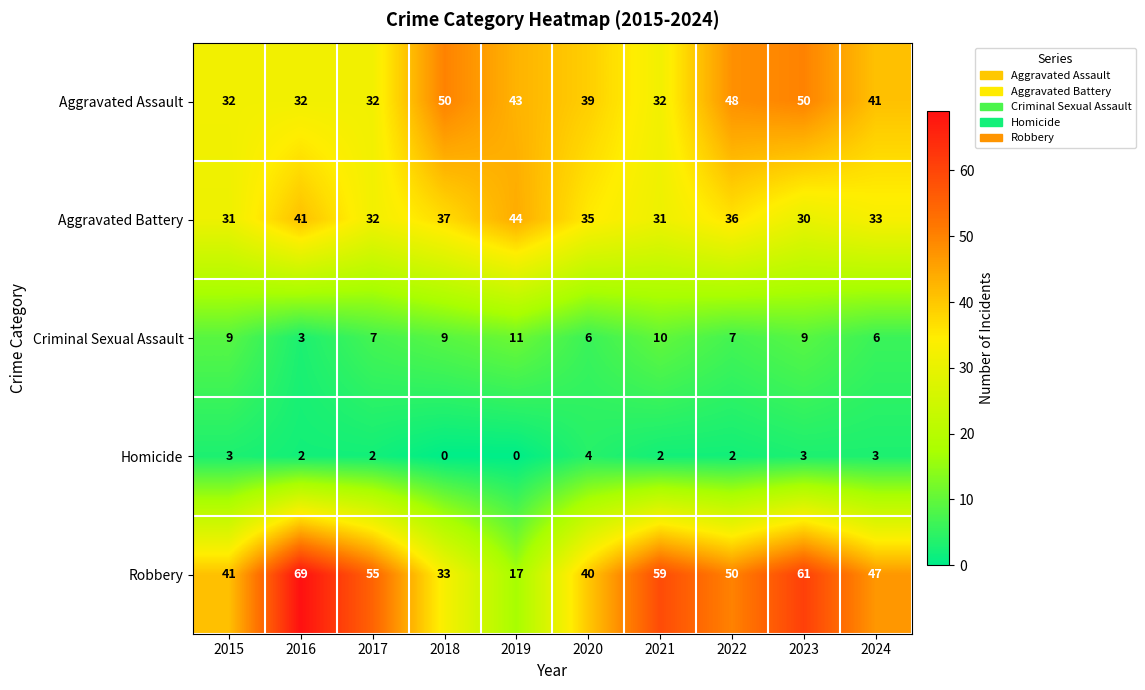

Which series has the largest range (max minus min)?

Robbery